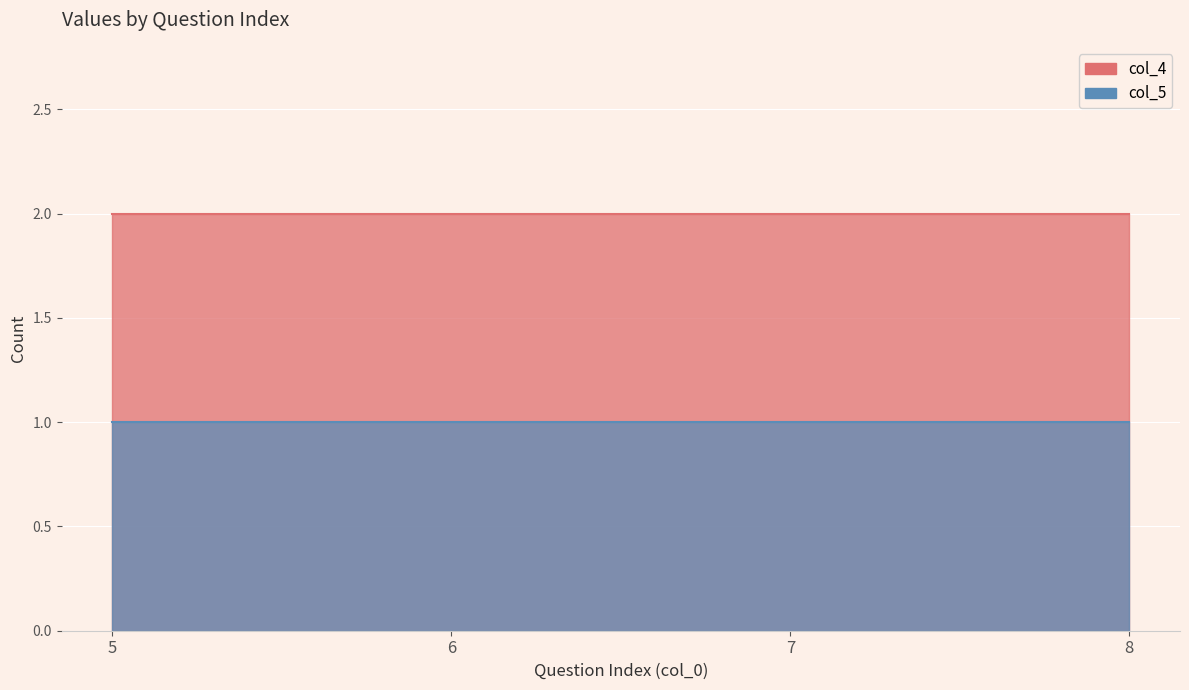

True or false: col_5 has a value of 1 at 8.

True